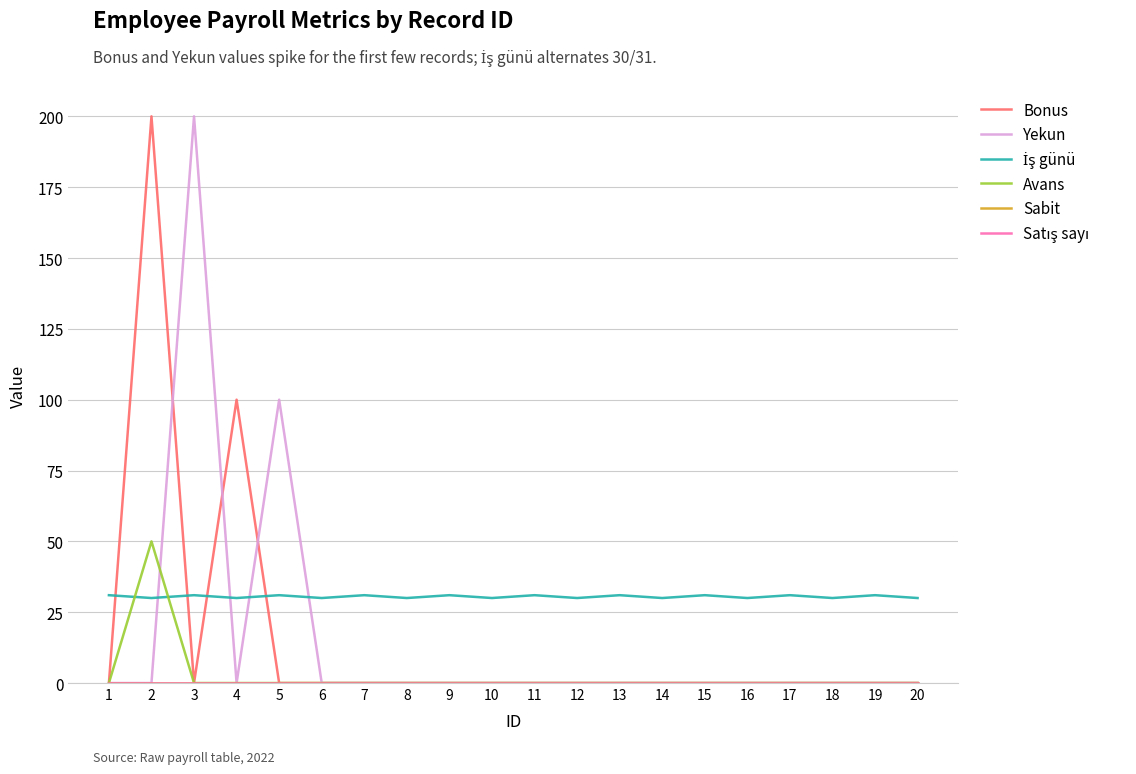

Does the chart display data point markers on the line(s)?

No